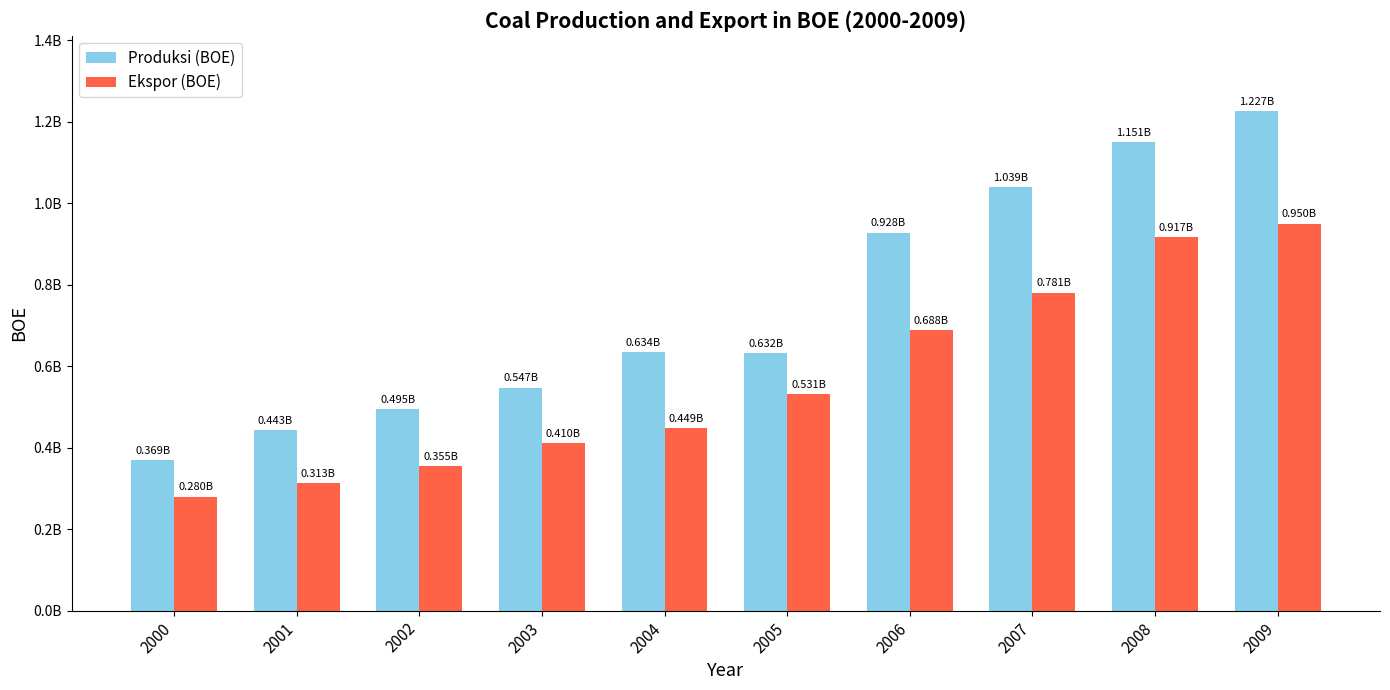

Does the chart contain stacked bars?

No